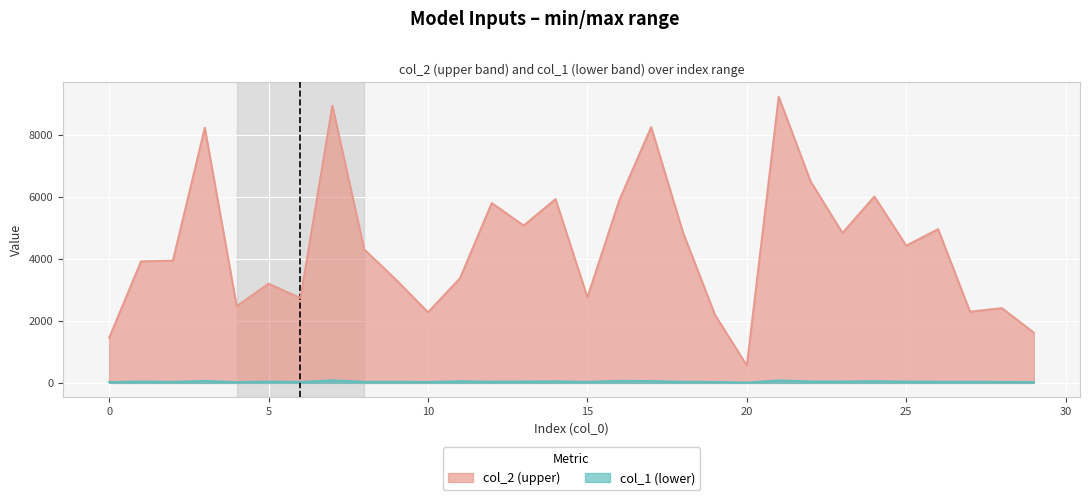

Reading left to right, list all the values displayed in this chart.

col_2: 0=1456	1=3924	2=3948	3=8239	4=2477	5=3203	6=2739	7=8952	8=4311	9=3330	10=2281	11=3372	12=5809	13=5080	14=5934	15=2765	16=5898	17=8260	18=4853	19=2200	20=560	21=9239	22=6509	23=4839	24=6019	25=4430	26=4965	27=2299	28=2415	29=1624
col_1: 0=26	1=45	2=34	3=65	4=25	5=42	6=31	7=82	8=35	9=35	10=31	11=53	12=40	13=46	14=51	15=34	16=65	17=59	18=35	19=32	20=10	21=80	22=47	23=46	24=56	25=43	26=38	27=37	28=32	29=29